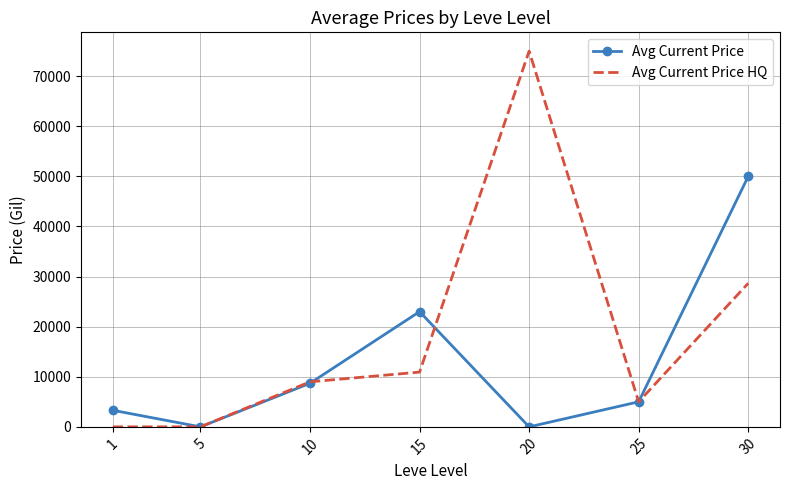

Read the Avg Current Price HQ value at 20.

75000.0